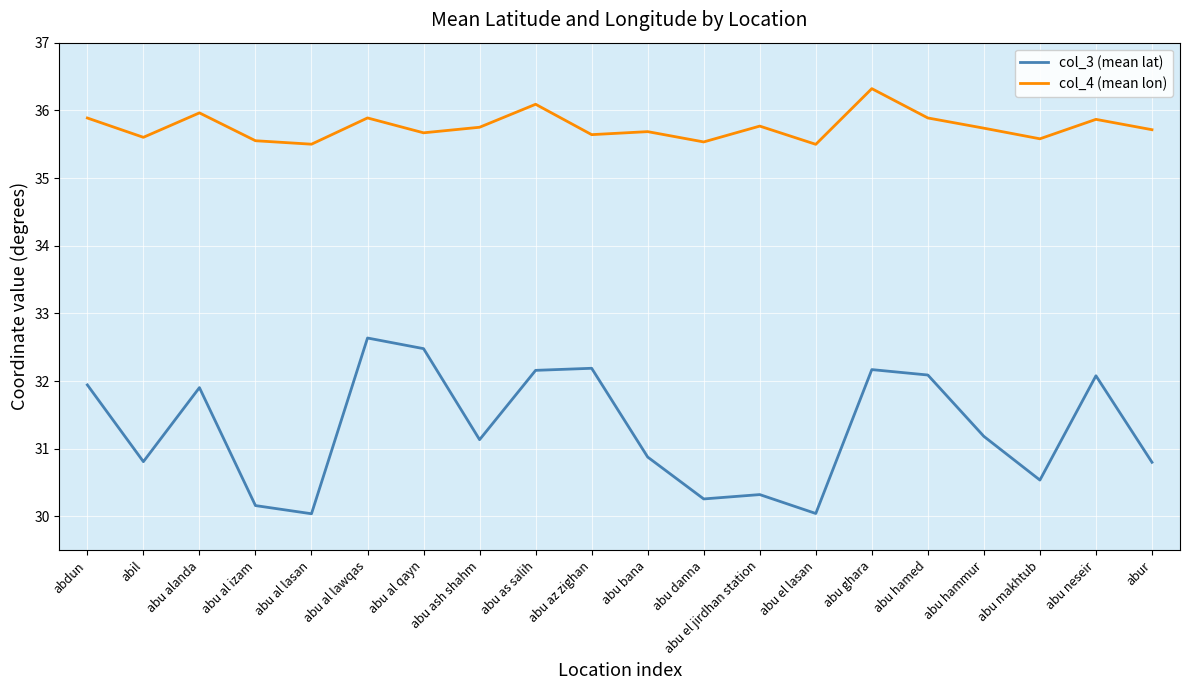

In col_4 (mean lon), how many points are lower than both neighbors (excluding endpoints)?

7